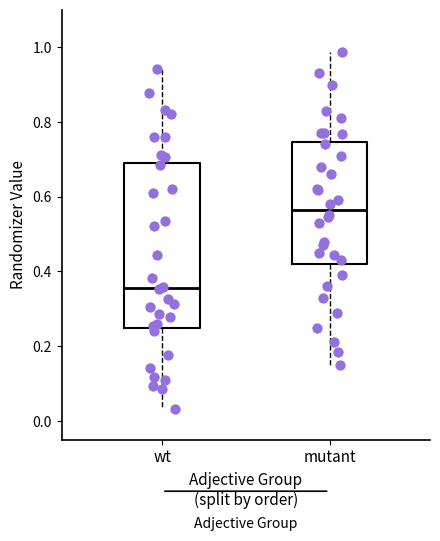

Which box is the tallest, from its lower edge to its upper edge?

wt